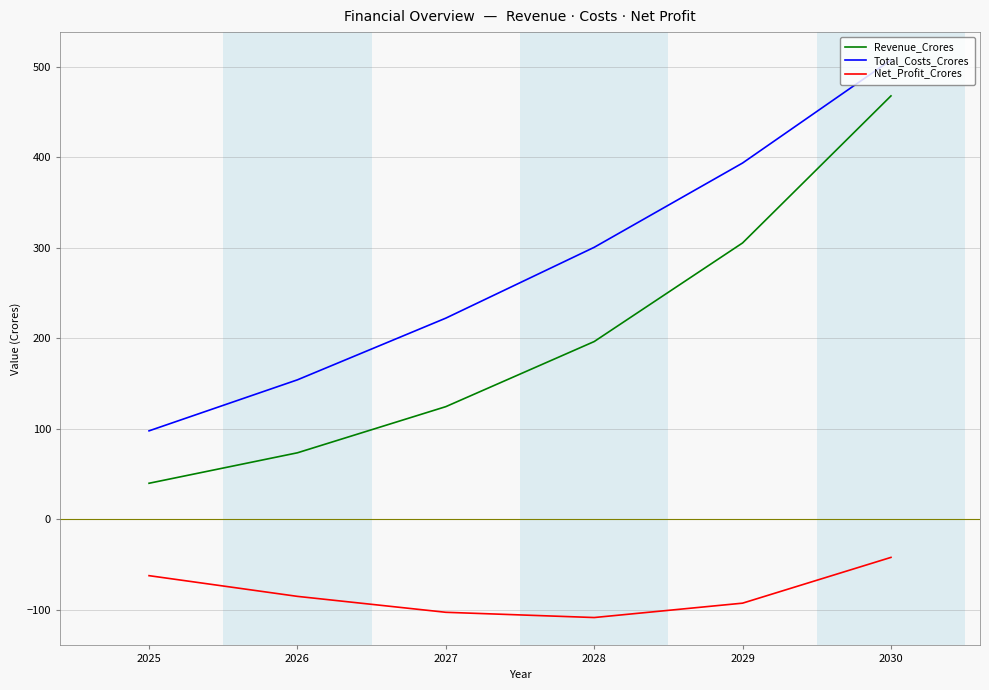

In Net_Profit_Crores, how many points are lower than both neighbors (excluding endpoints)?

1